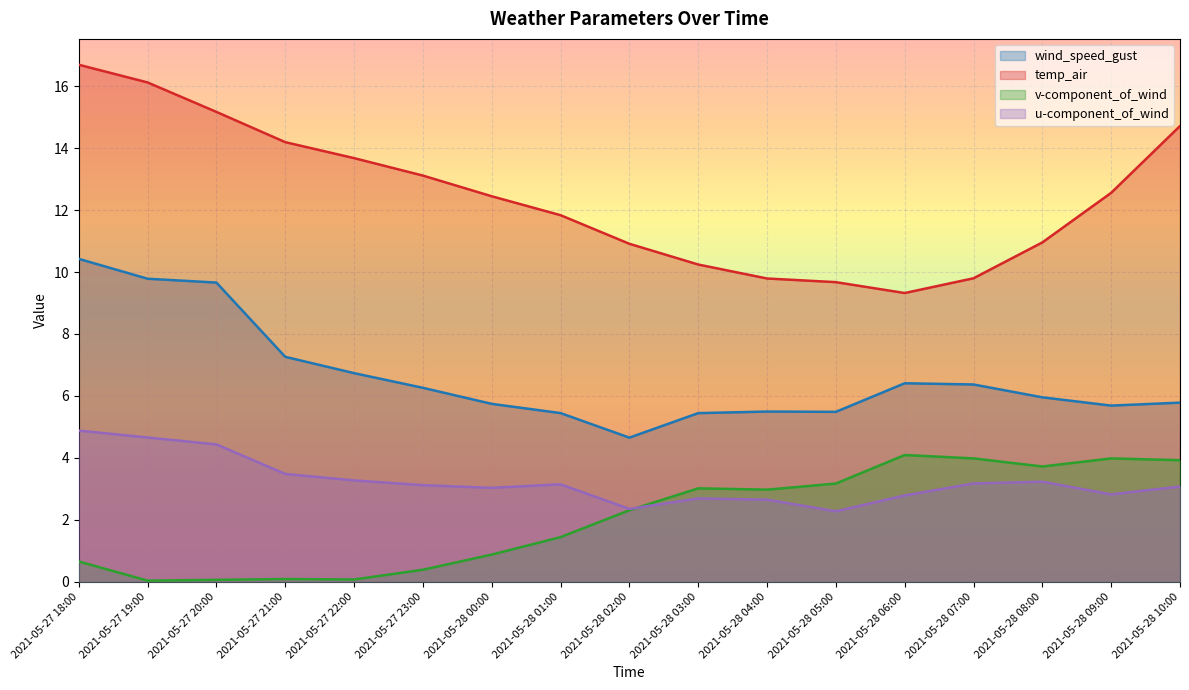

Reading left to right, transcribe all the data shown in this chart.

wind_speed_gust: 2021-05-27 18:00=10.4	2021-05-27 19:00=9.8	2021-05-27 20:00=9.7	2021-05-27 21:00=7.3	2021-05-27 22:00=6.7	2021-05-27 23:00=6.3	2021-05-28 00:00=5.7	2021-05-28 01:00=5.4	2021-05-28 02:00=4.7	2021-05-28 03:00=5.4	2021-05-28 04:00=5.5	2021-05-28 05:00=5.5	2021-05-28 06:00=6.4	2021-05-28 07:00=6.4	2021-05-28 08:00=6.0	2021-05-28 09:00=5.7	2021-05-28 10:00=5.8
temp_air: 2021-05-27 18:00=16.7	2021-05-27 19:00=16.1	2021-05-27 20:00=15.2	2021-05-27 21:00=14.2	2021-05-27 22:00=13.7	2021-05-27 23:00=13.1	2021-05-28 00:00=12.4	2021-05-28 01:00=11.8	2021-05-28 02:00=10.9	2021-05-28 03:00=10.2	2021-05-28 04:00=9.8	2021-05-28 05:00=9.7	2021-05-28 06:00=9.3	2021-05-28 07:00=9.8	2021-05-28 08:00=11.0	2021-05-28 09:00=12.6	2021-05-28 10:00=14.7
v-component_of_wind: 2021-05-27 18:00=0.7	2021-05-27 19:00=0.0	2021-05-27 20:00=0.1	2021-05-27 21:00=0.1	2021-05-27 22:00=0.1	2021-05-27 23:00=0.4	2021-05-28 00:00=0.9	2021-05-28 01:00=1.4	2021-05-28 02:00=2.3	2021-05-28 03:00=3.0	2021-05-28 04:00=3.0	2021-05-28 05:00=3.2	2021-05-28 06:00=4.1	2021-05-28 07:00=4.0	2021-05-28 08:00=3.7	2021-05-28 09:00=4.0	2021-05-28 10:00=3.9
u-component_of_wind: 2021-05-27 18:00=4.9	2021-05-27 19:00=4.7	2021-05-27 20:00=4.4	2021-05-27 21:00=3.5	2021-05-27 22:00=3.3	2021-05-27 23:00=3.1	2021-05-28 00:00=3.0	2021-05-28 01:00=3.1	2021-05-28 02:00=2.4	2021-05-28 03:00=2.7	2021-05-28 04:00=2.7	2021-05-28 05:00=2.3	2021-05-28 06:00=2.8	2021-05-28 07:00=3.2	2021-05-28 08:00=3.2	2021-05-28 09:00=2.8	2021-05-28 10:00=3.1